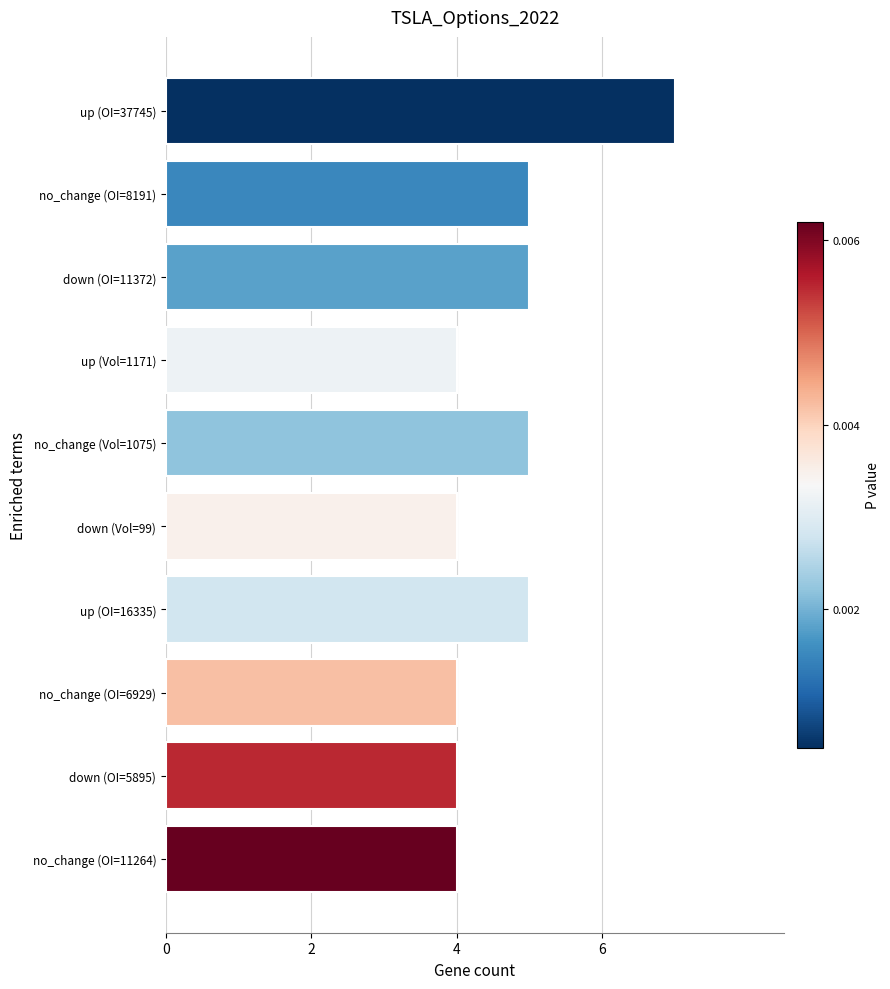

The chart shows a value of 6 at no_change (OI=6929). True or false?

False